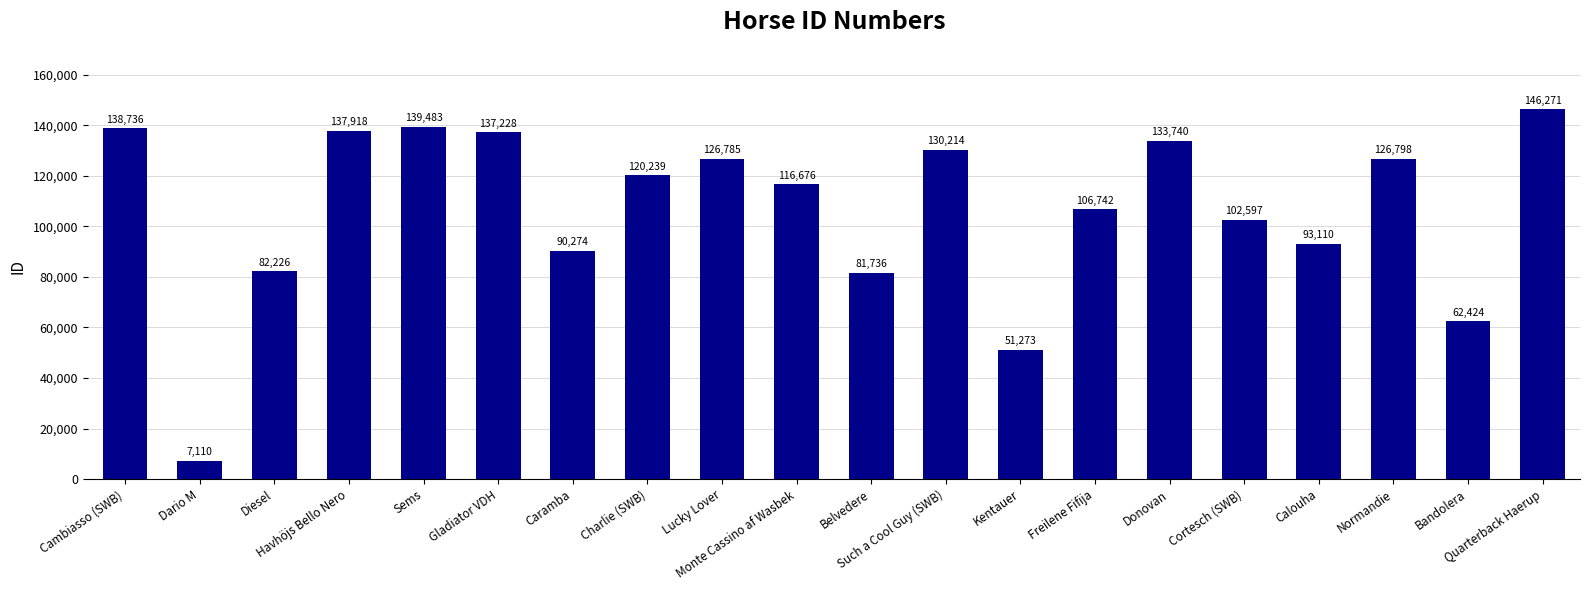

What is the maximum value shown in the chart?

146271